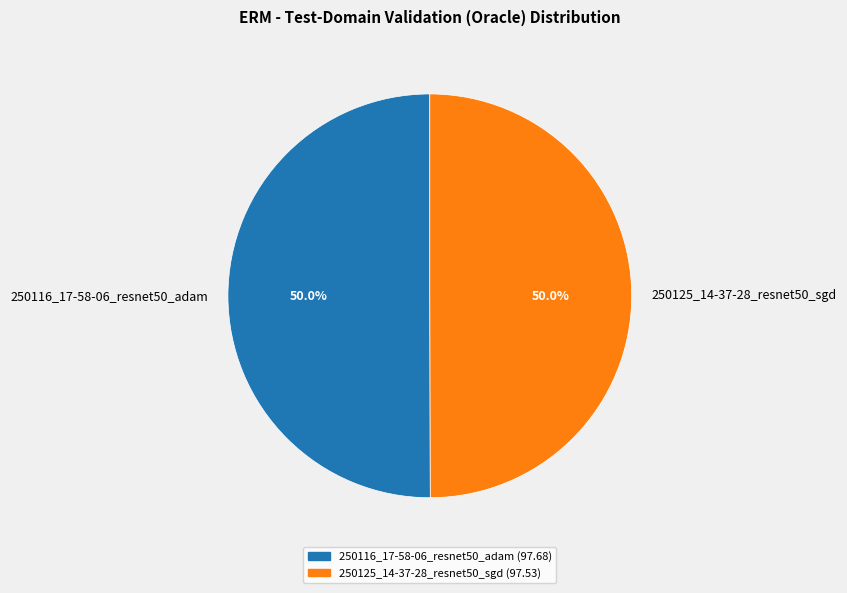

To the nearest percent, what is the combined percentage of 250116_17-58-06_resnet50_adam and 250125_14-37-28_resnet50_sgd?

100%